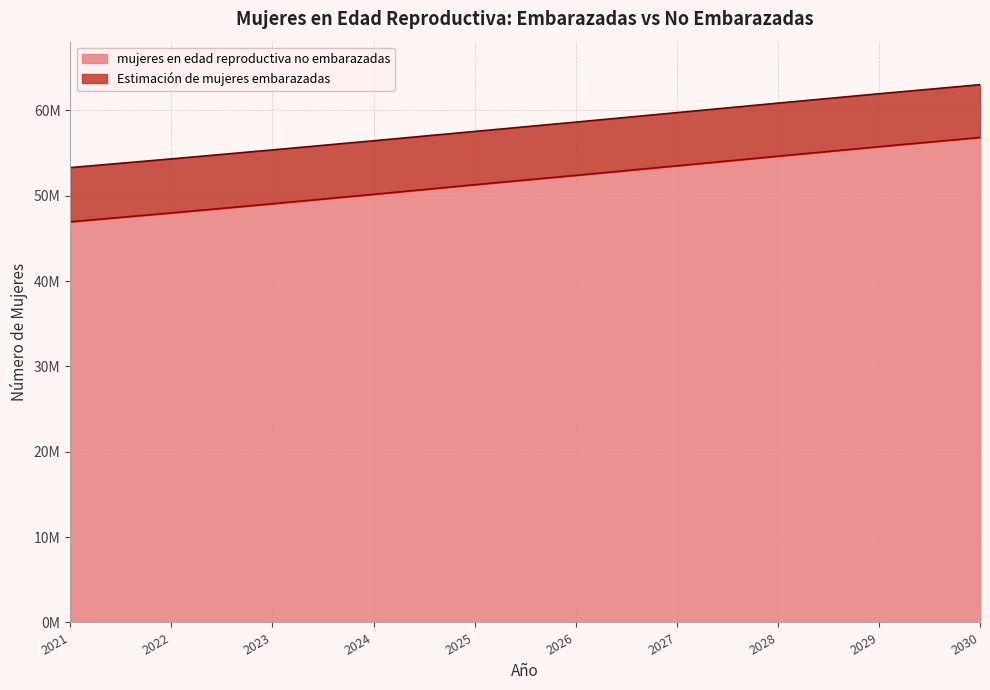

What is the value of the 2nd point from the left?

47984286.6